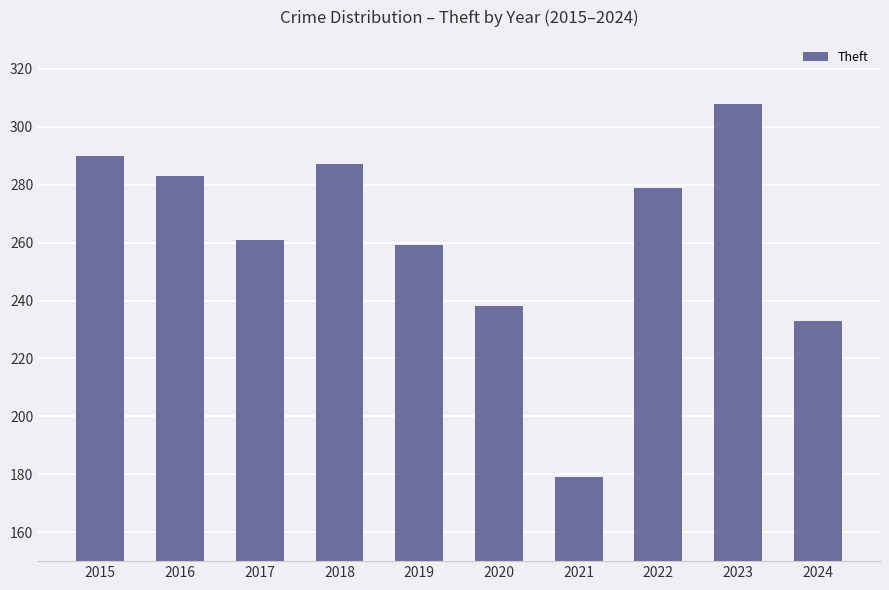

Which category has the highest value across all series?

2023